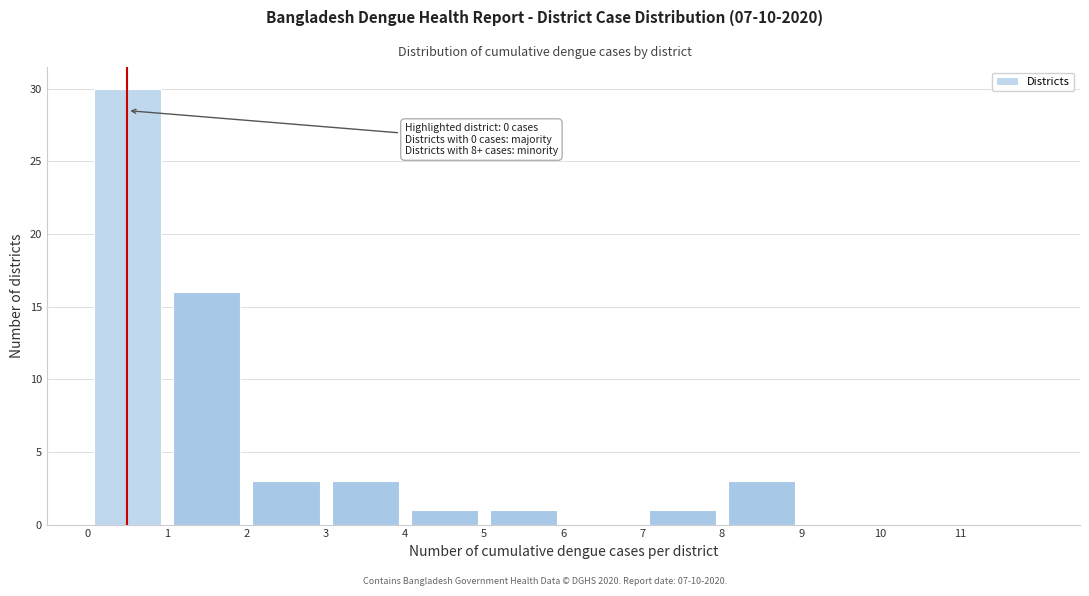

Which range on the x-axis has the tallest bar?

0 to 1